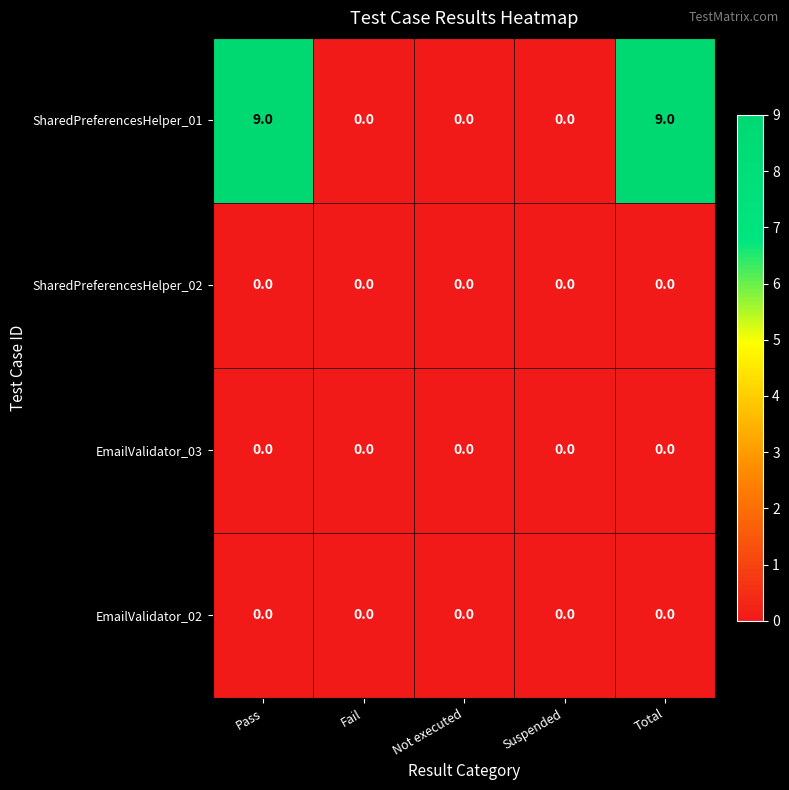

The value of SharedPreferencesHelper_01 at Suspended is 0. True or false?

True